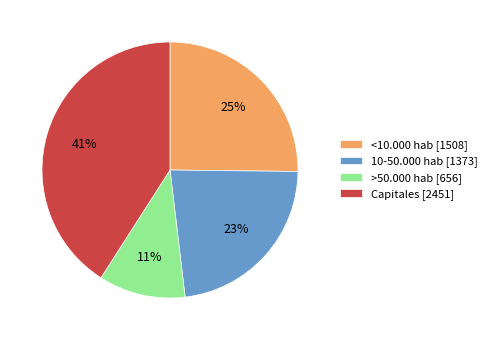

Does Capitales account for over 50% of the chart?

No